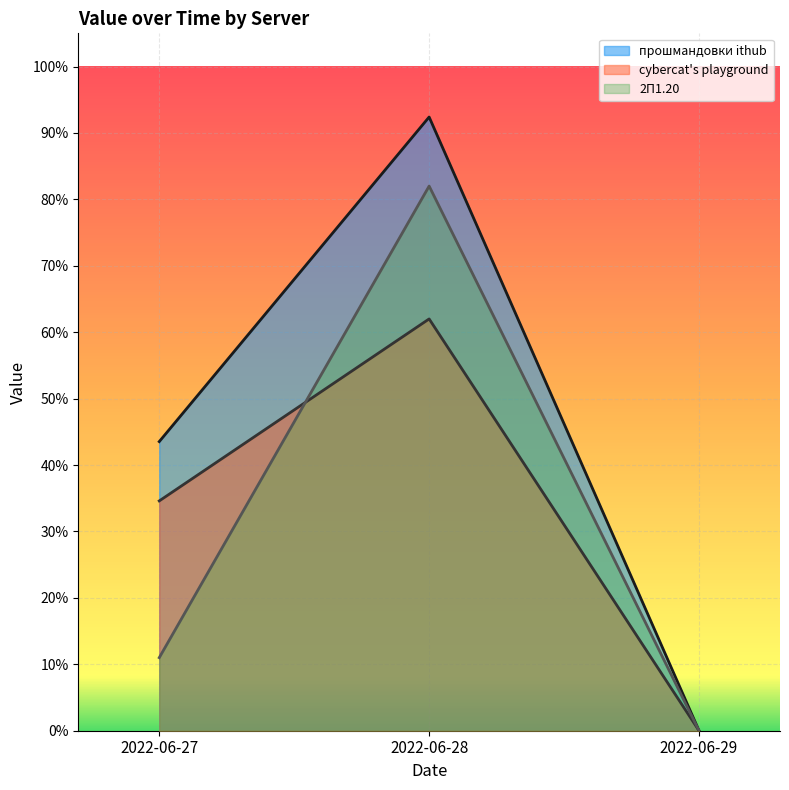

Read the 2П1.20 value at 2022-06-27.

0.1